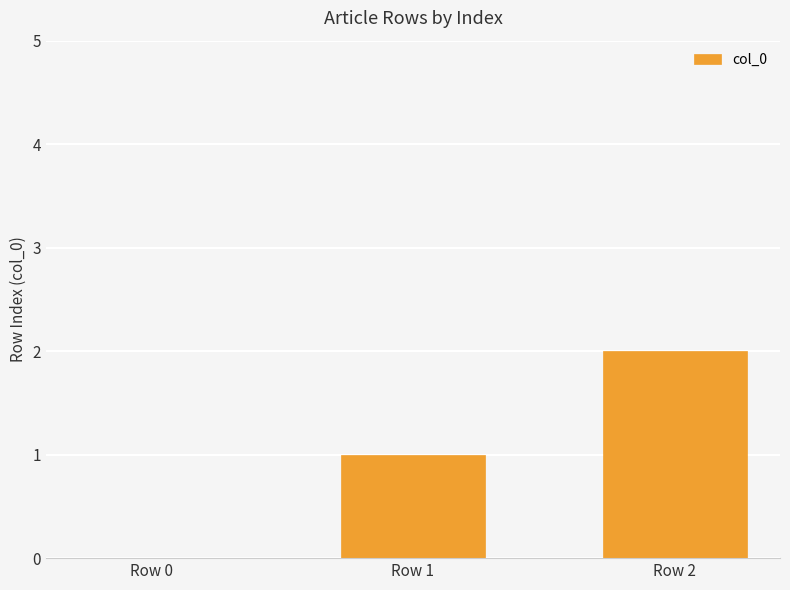

What is the change in value from Row 1 to Row 2?

+1